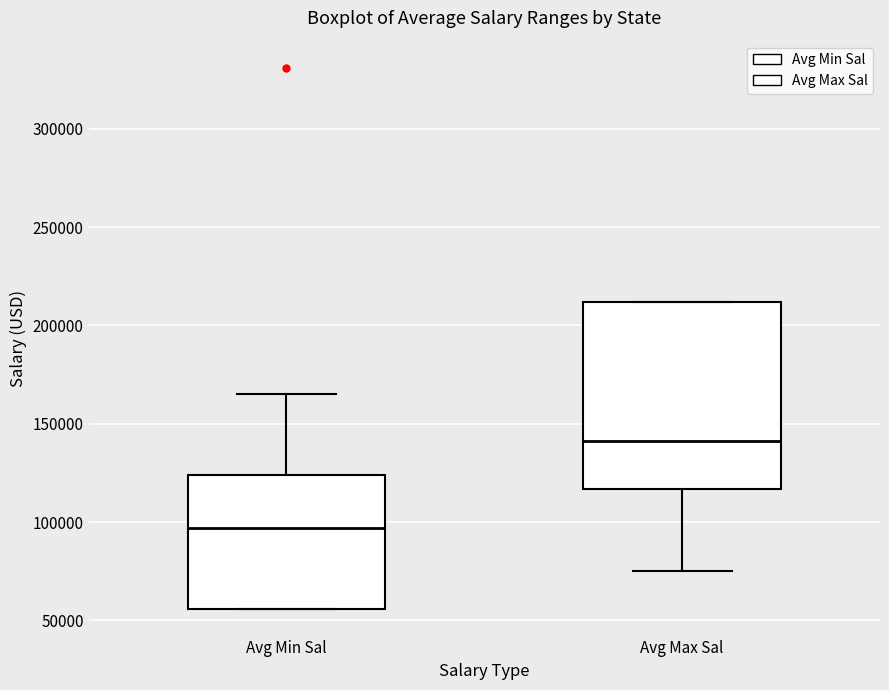

Which box has the lowest median line?

Avg Min Sal